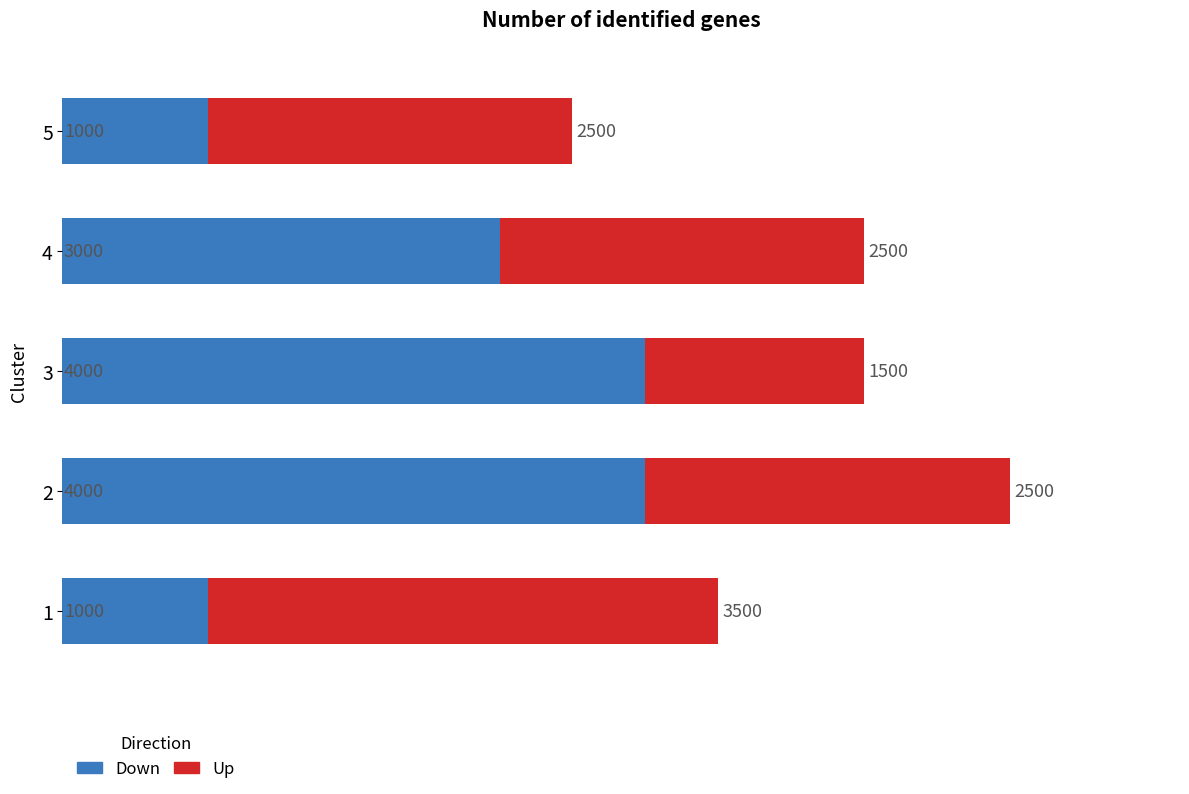

What is the total value across all series at 4?

5500